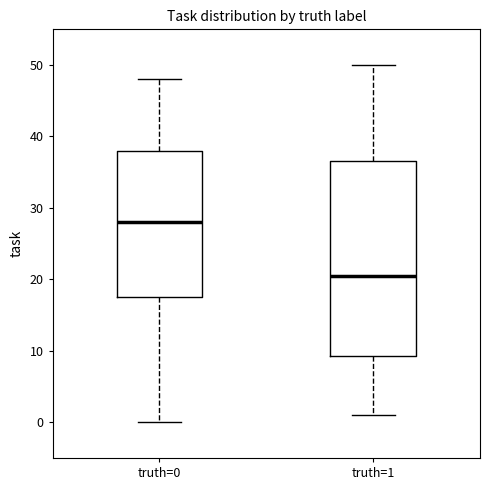

Reading left to right, transcribe this box plot: for each box, give where its median line is, the range the box spans, and where its two whiskers end, as read against the y-axis. The values are not printed on the chart, so give them approximately, as read against the axis.

truth=0: median 28, box 18 to 38, whiskers 0 to 48
truth=1: median 21, box 9 to 37, whiskers 1 to 50